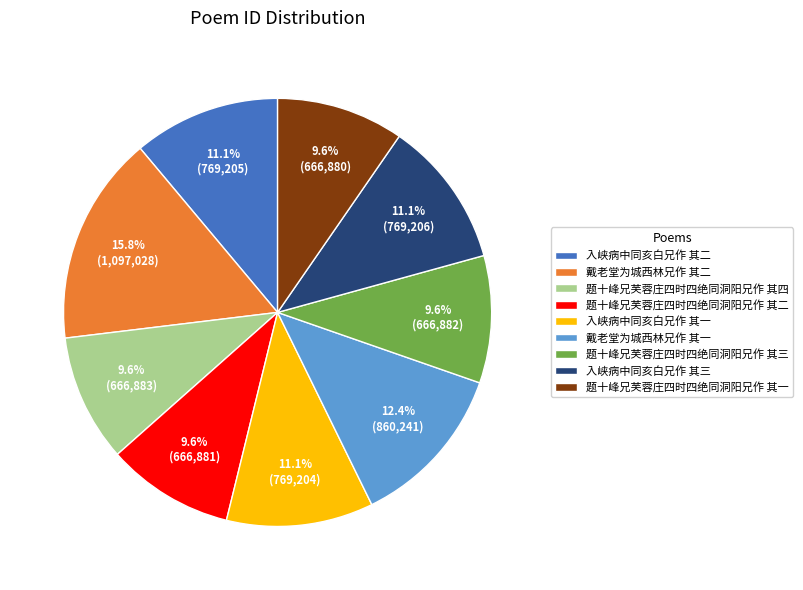

Does 题十峰兄芙蓉庄四时四绝同洞阳兄作 其四 account for over 50% of the chart?

No